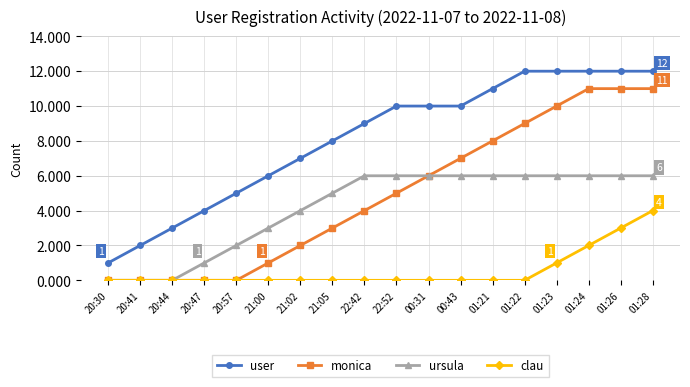

What value does the user series have at 20:44?

3